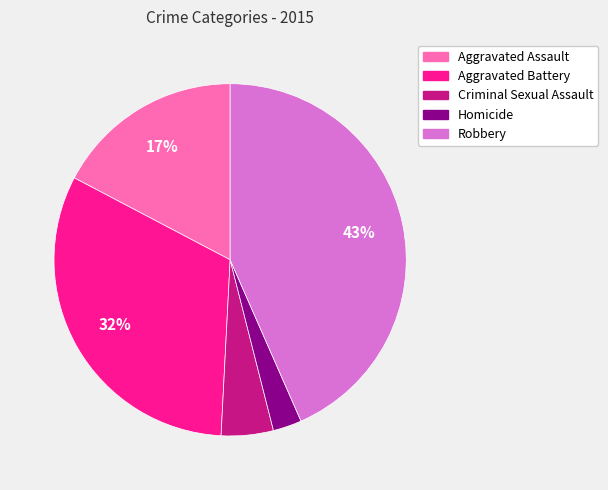

To the nearest percent, what portion does Robbery represent?

43%